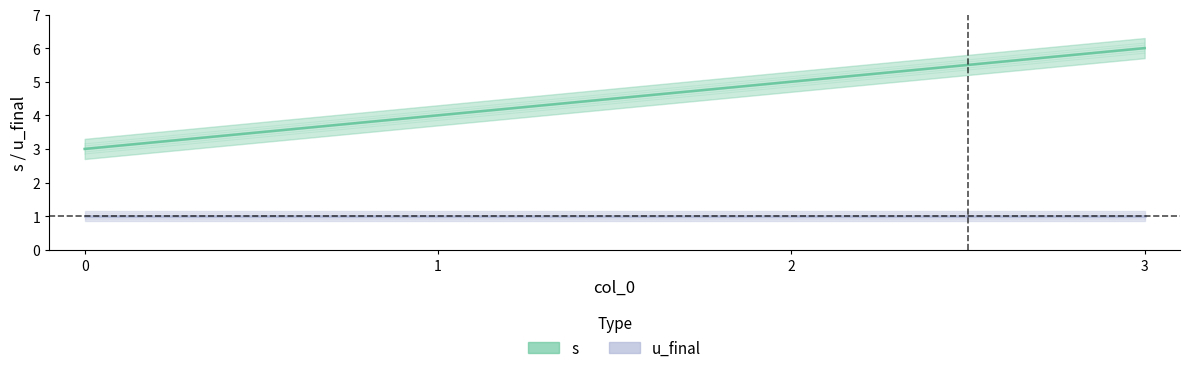

List the labels in order of value, largest first.

3, 2, 1, 0